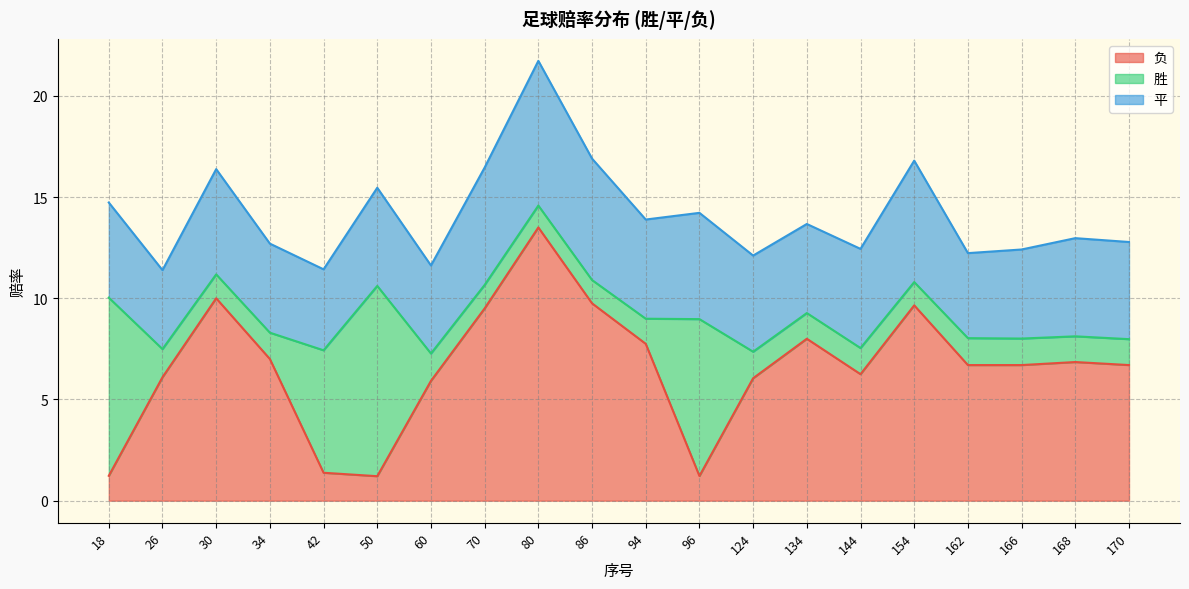

At how many categories does at least one series exceed 8?

7